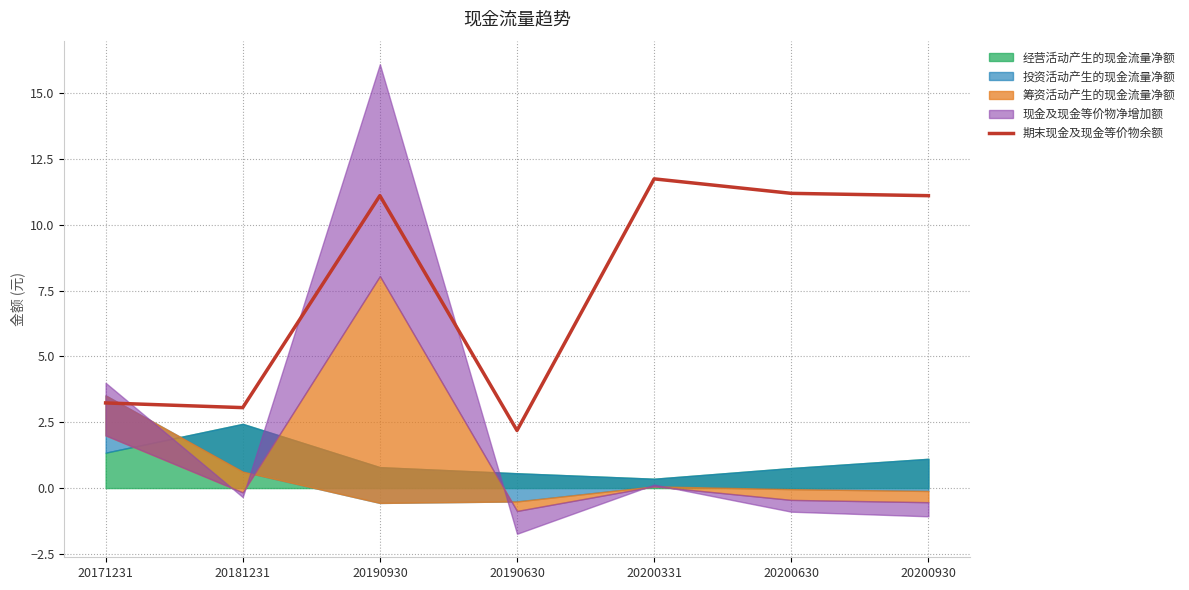

How many interior local valleys (lower than both neighbors) does the data have?

2